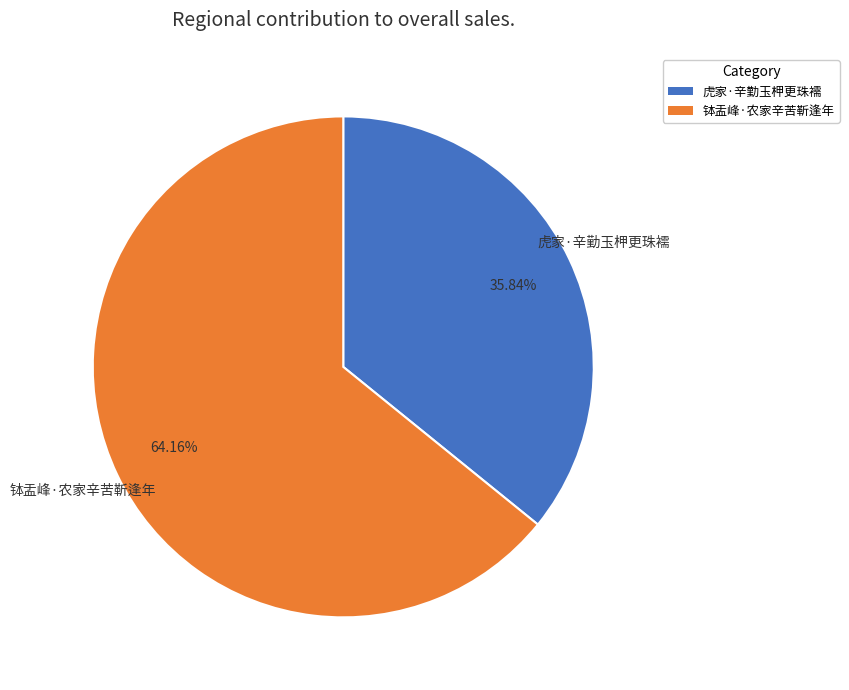

What is the ratio of the value at 虎家·辛勤玉柙更珠襦 to the value at 钵盂峰·农家辛苦靳逢年?

0.6